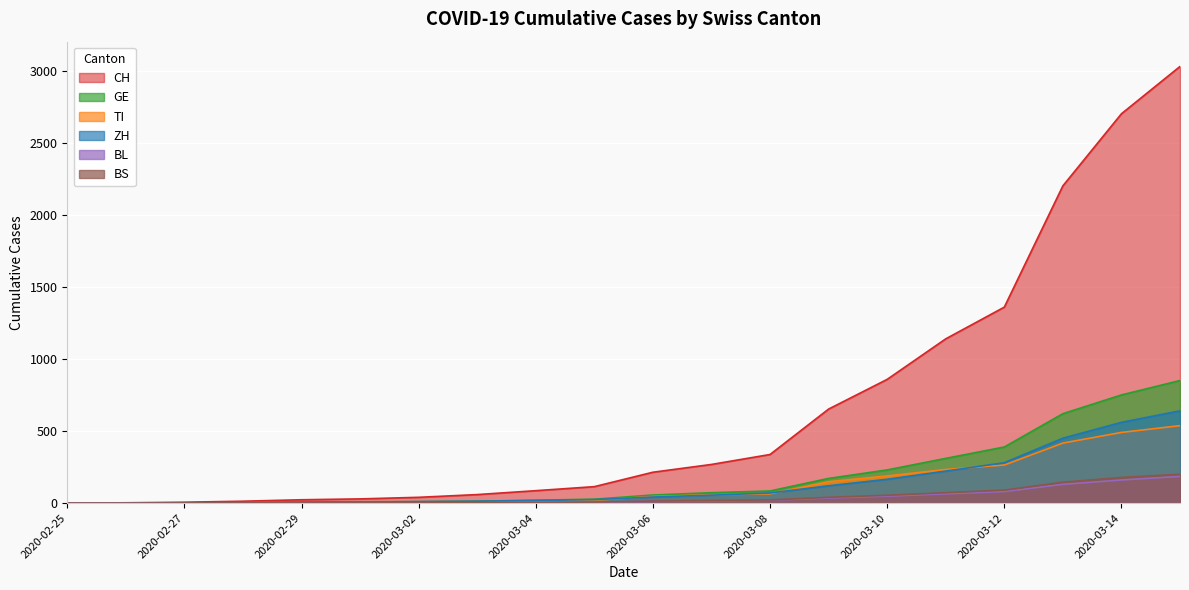

True or false: GE has more than 2 points higher than both neighbors.

False